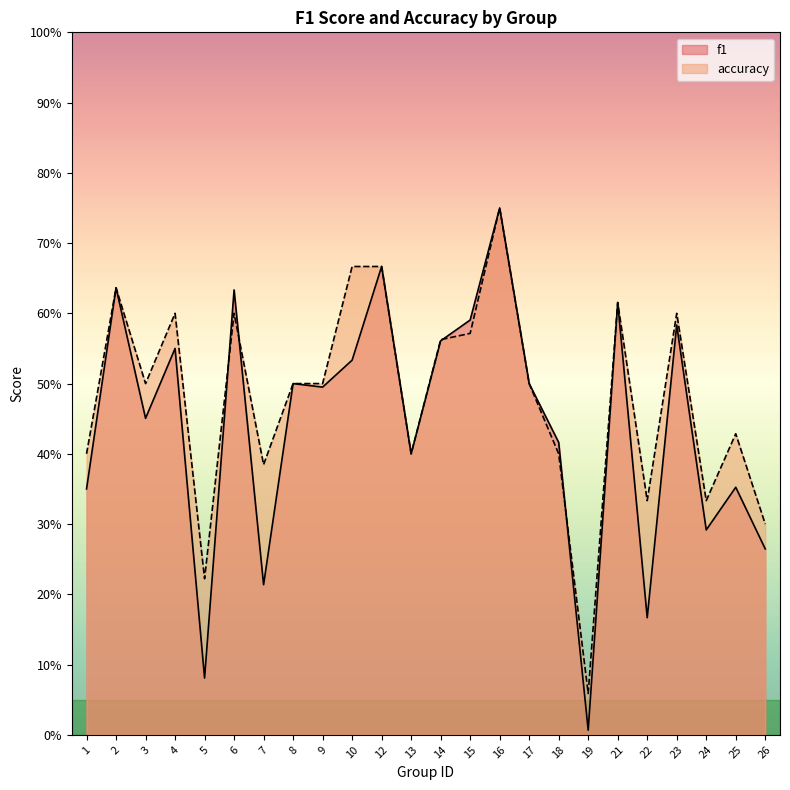

At which label does f1 reach its minimum?

19